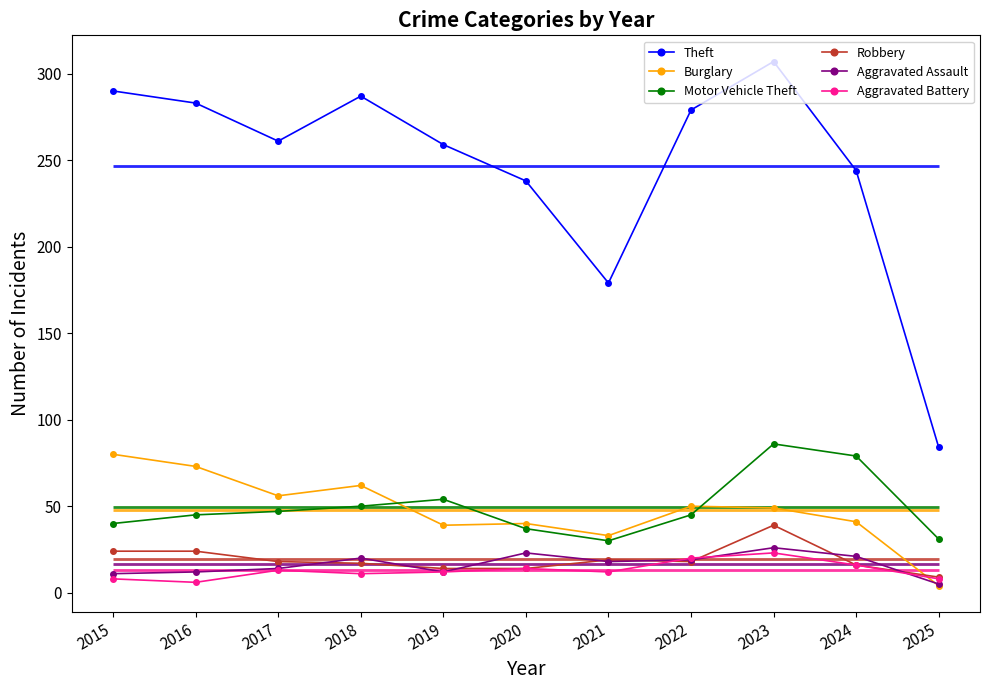

True or false: Aggravated Battery has a value of 8 at 2025.

True